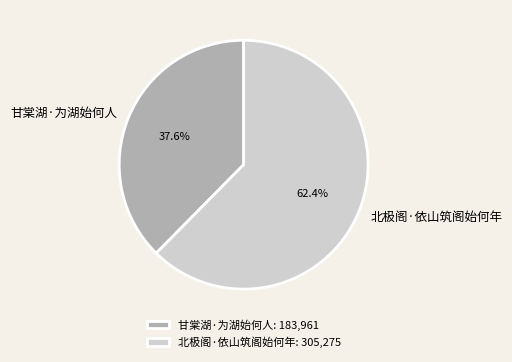

Does any single category account for the majority?

Yes